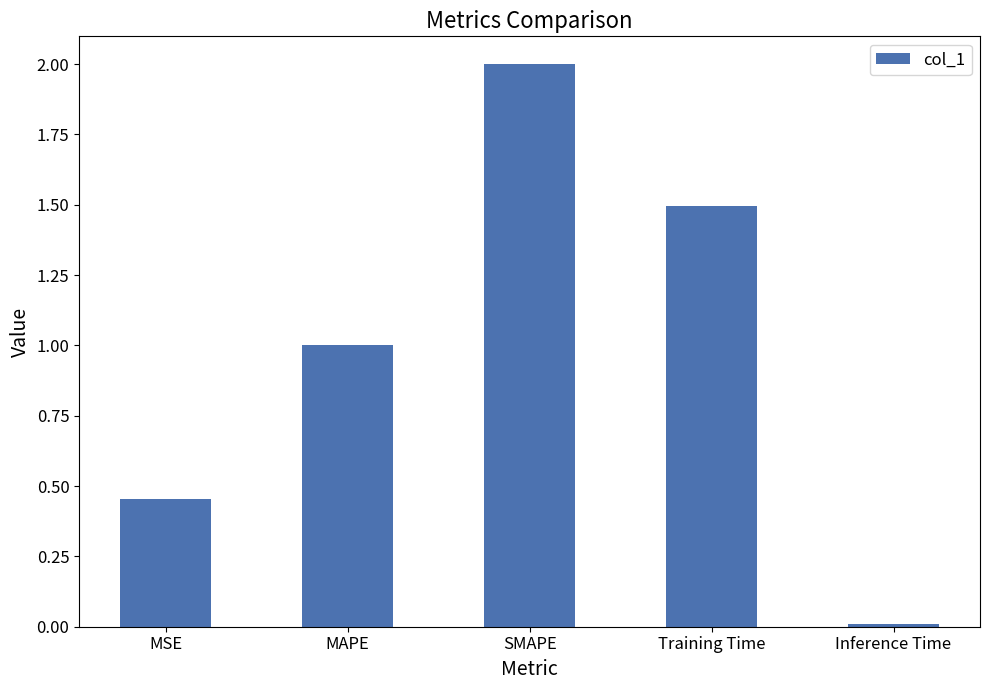

What is the greatest value displayed?

2.0